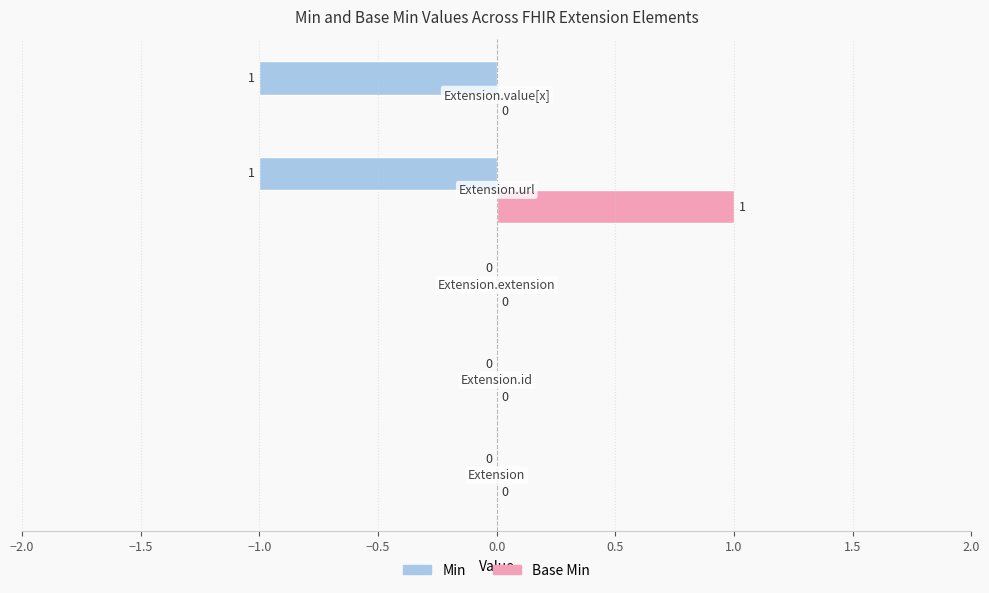

Which series has the largest total across all categories?

Base Min